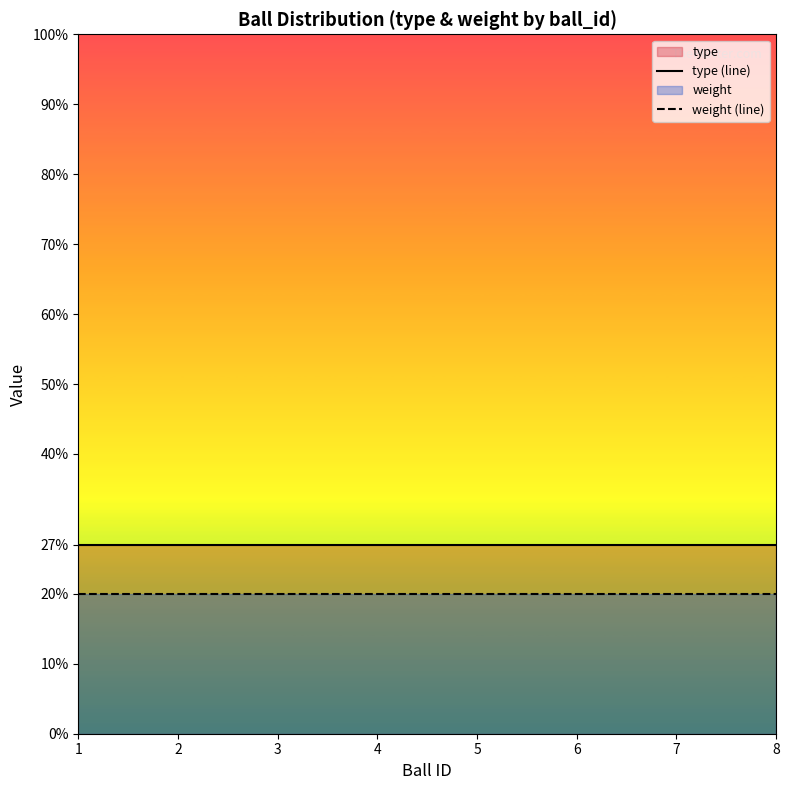

What is the lowest value of the weight (line) series?

20